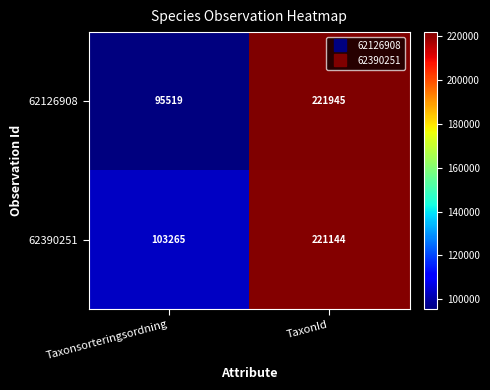

Is the value of 62390251 at TaxonId greater than the value of 62126908 at TaxonId?

No